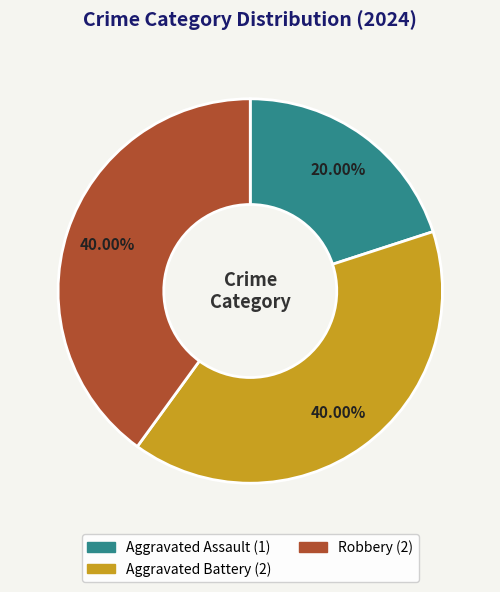

What is the ratio of the value at Robbery to the value at Aggravated Assault?

2.0